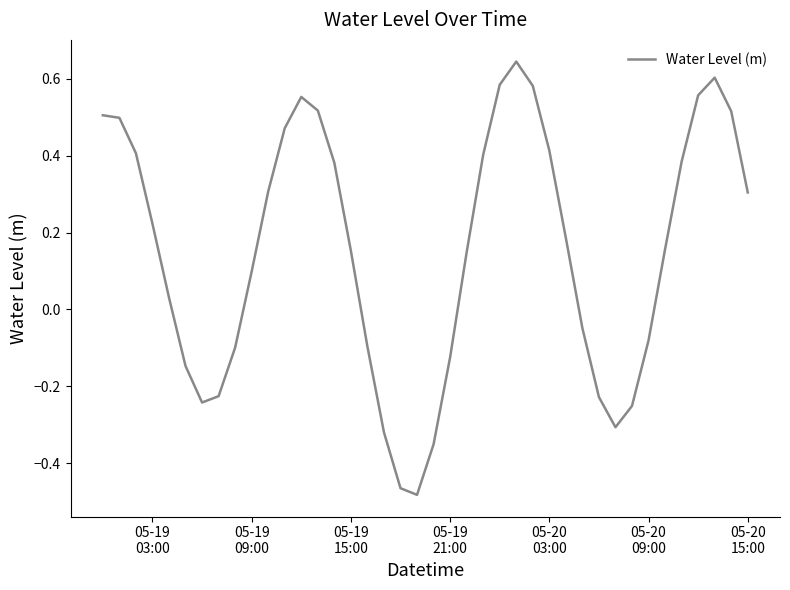

What is the sum of all values?

6.2